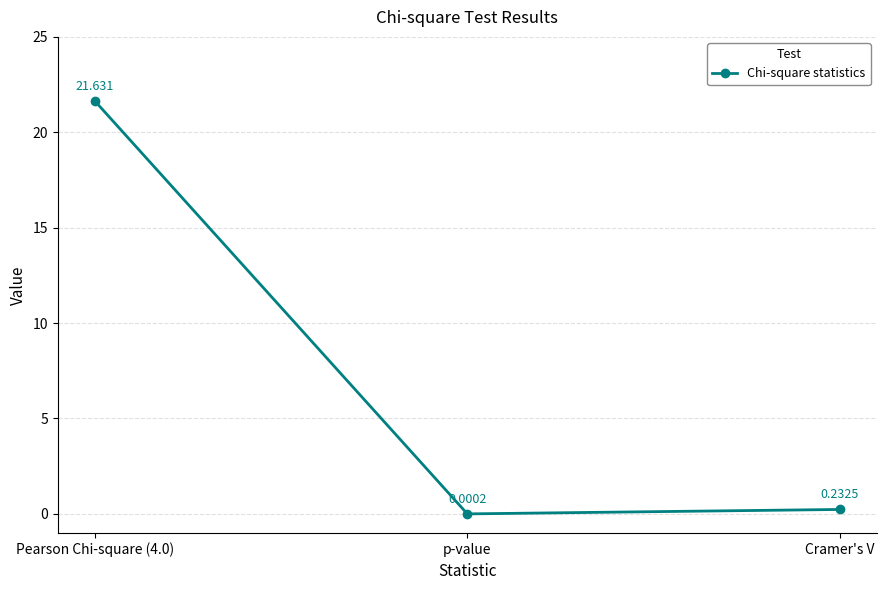

What is the change in value from p-value to Cramer's V?

+0.2